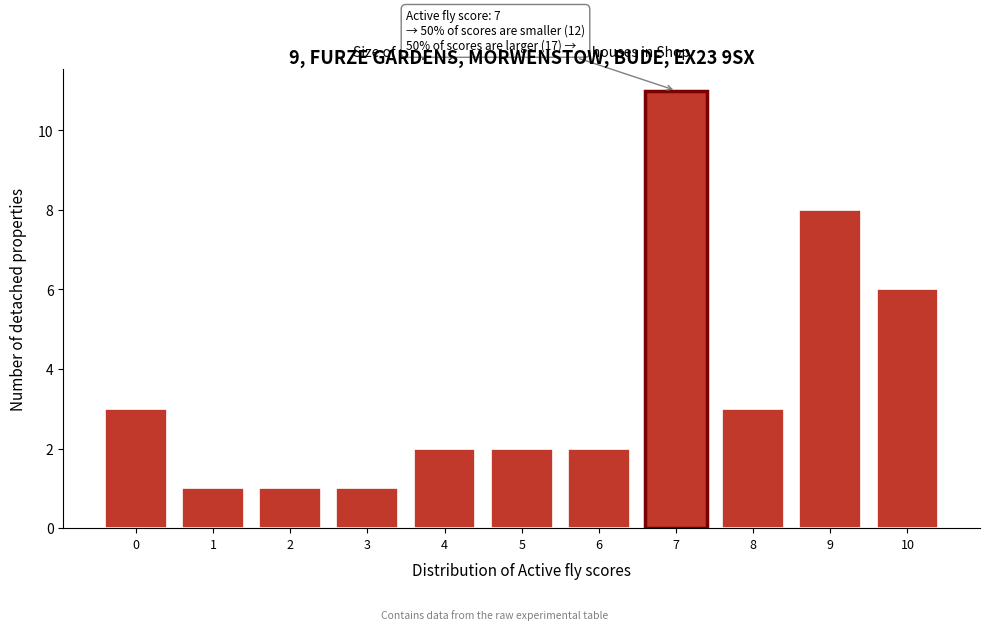

Reading right to left, what are all the values shown in this chart?

10=6	9=8	8=3	7=11	6=2	5=2	4=2	3=1	2=1	1=1	0=3